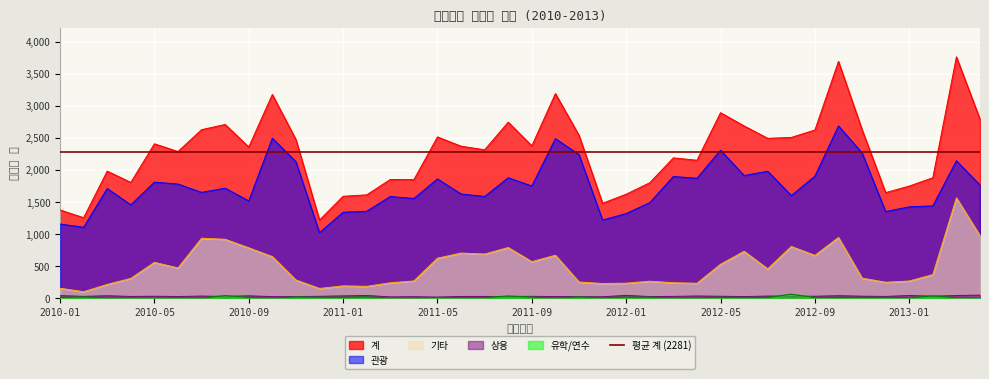

Does the chart display data point markers on the line(s)?

No